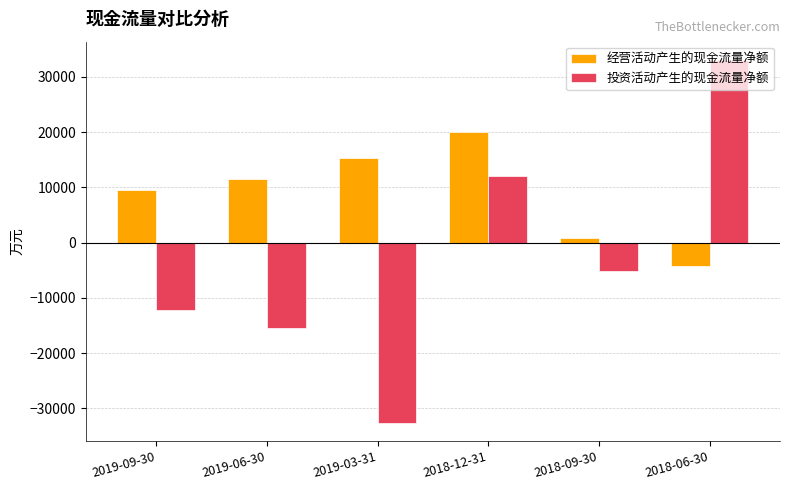

How many groups of bars are there?

6